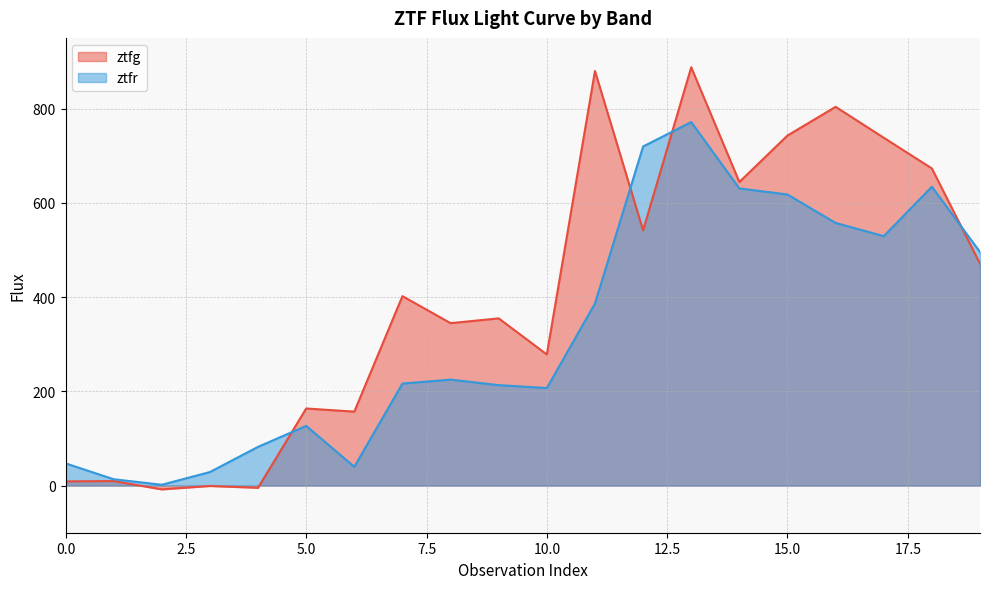

What is the difference between the ztfg values at 0 and 19?

462.0